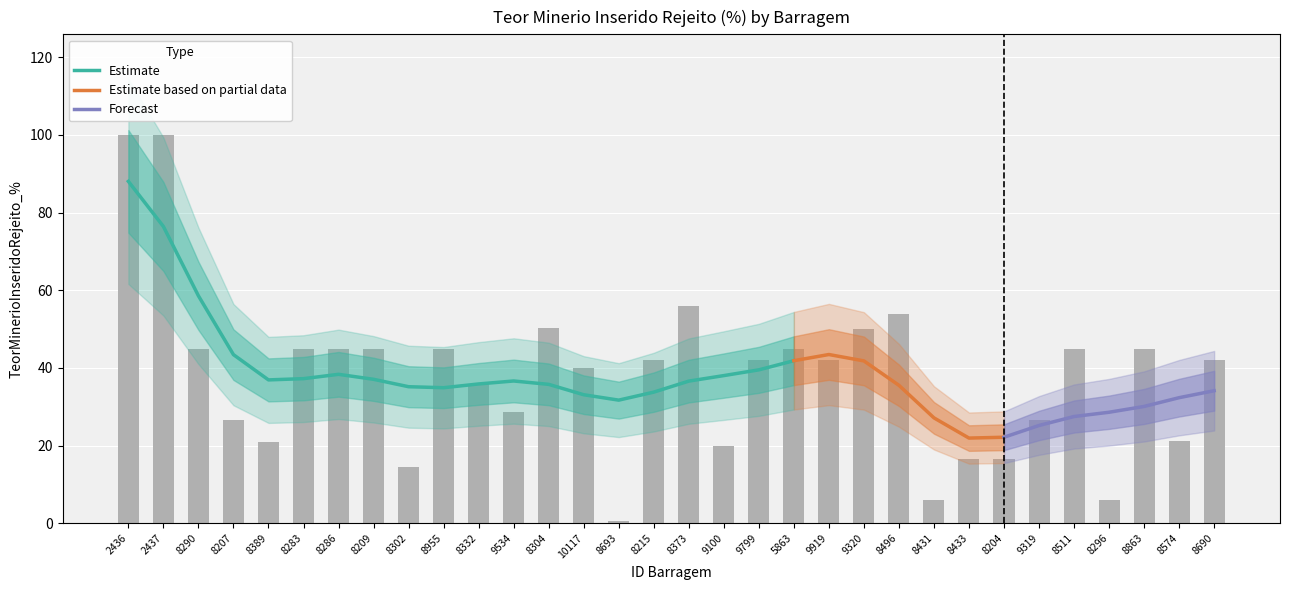

What is the value of the 29th bar from the left?

6.1